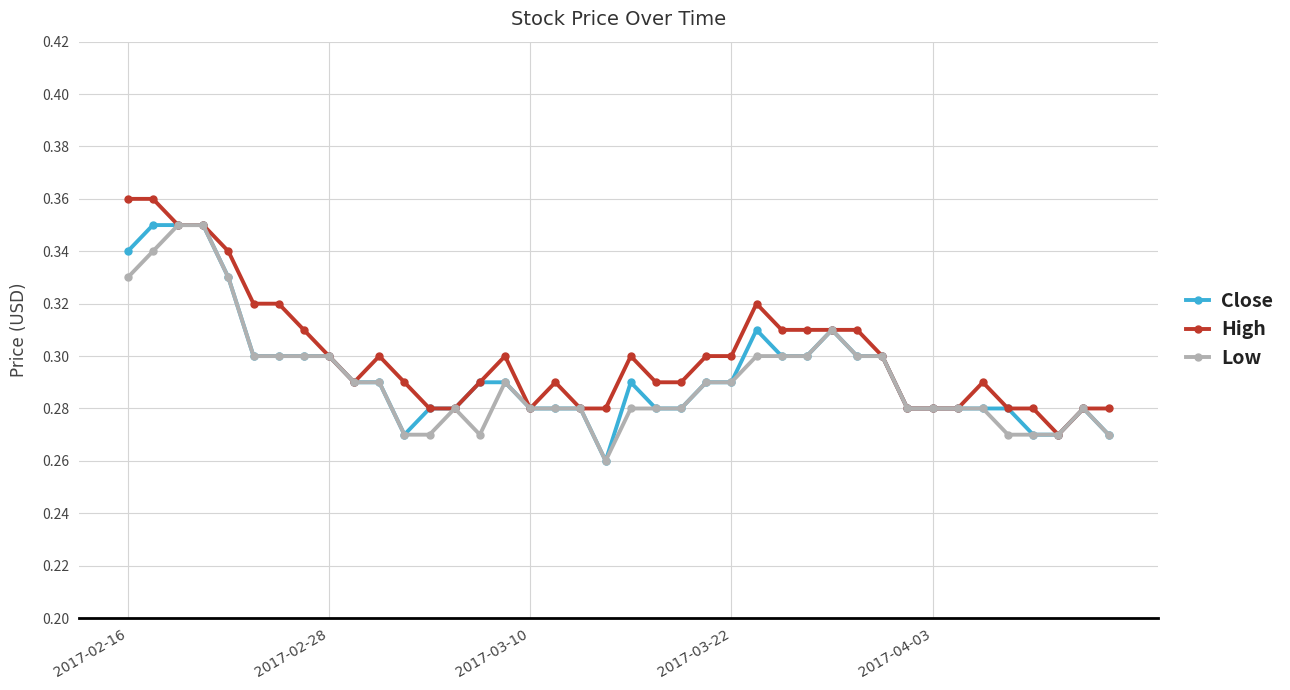

True or false: Close has more than 1 points higher than both neighbors.

True